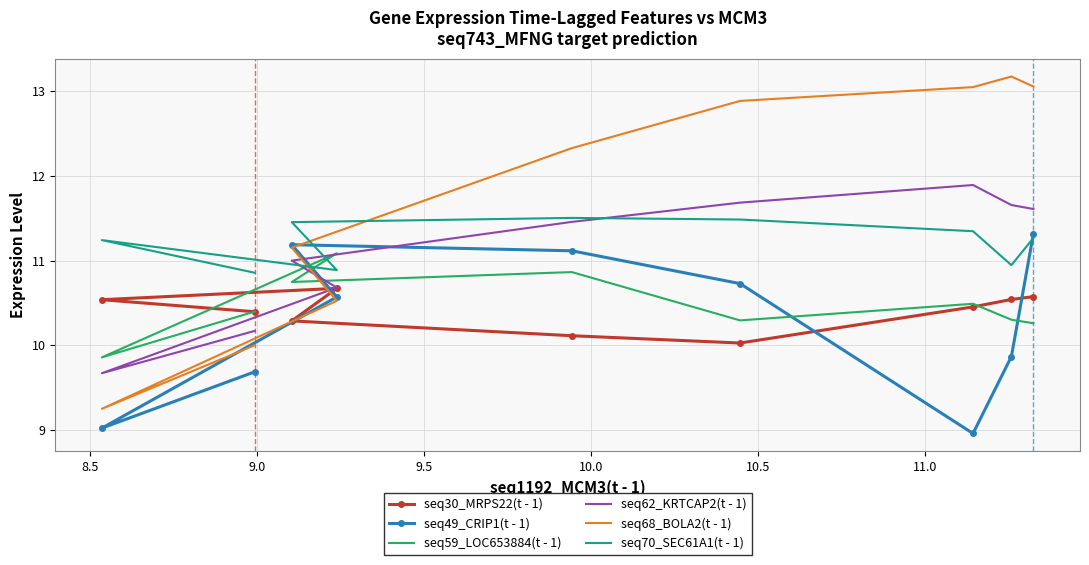

True or false: seq62_KRTCAP2(t - 1) has more than 1 interior local peaks.

False